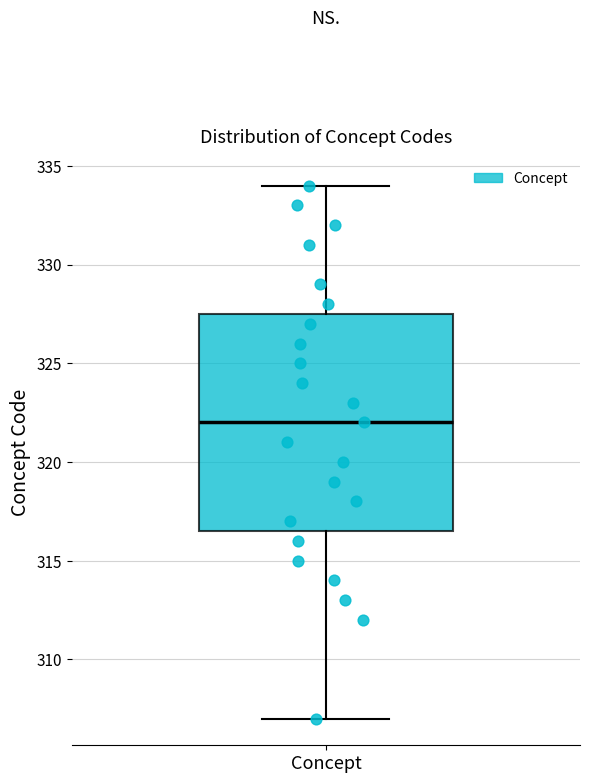

Where is the lower edge of the box for Concept on the y-axis? The values are not printed on the chart, so give them approximately, as read against the axis.

316.5